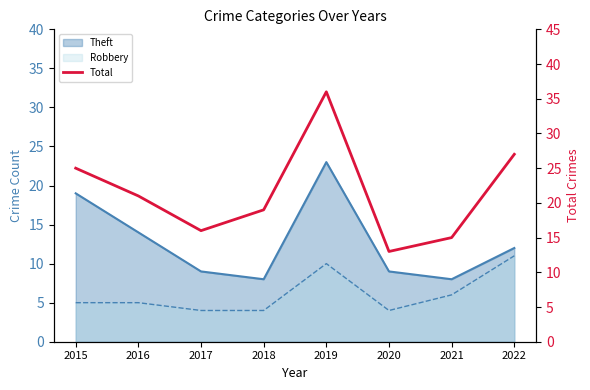

Where is the first local minimum?

2017